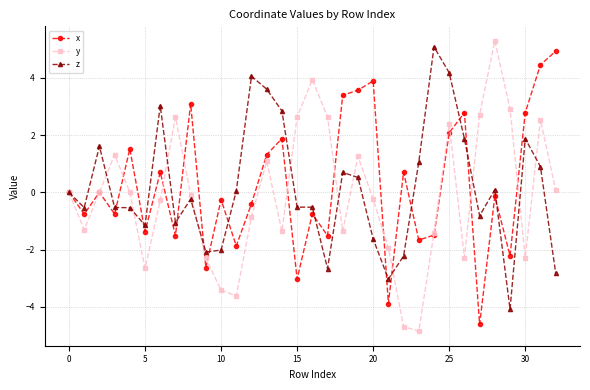

How many interior local valleys does the y series have?

8